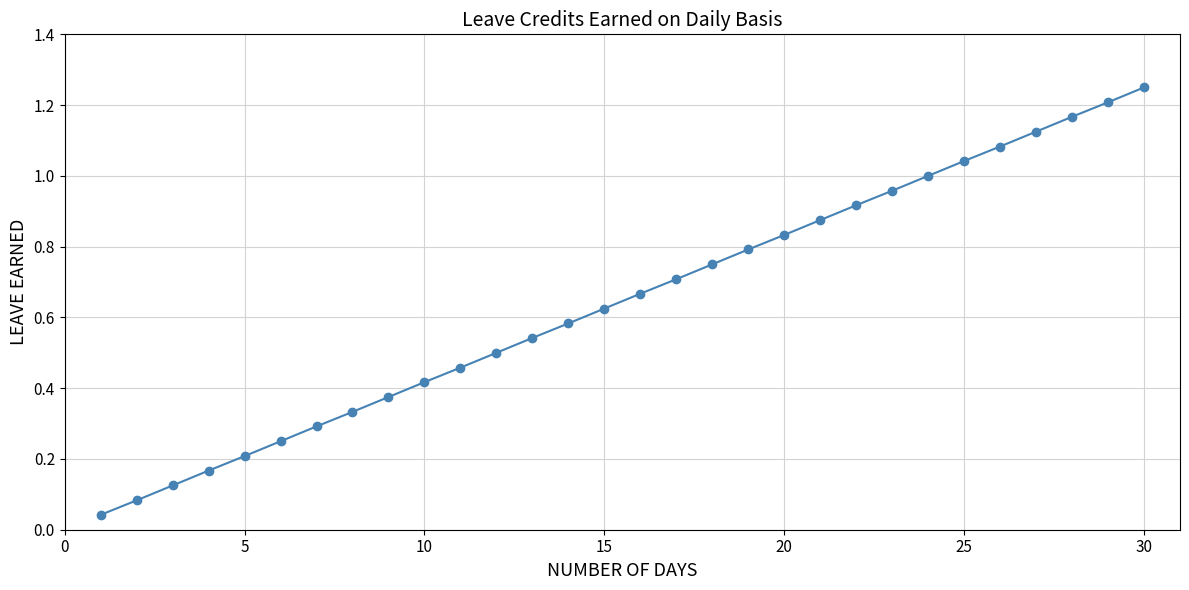

True or false: there are more than 0 points higher than both neighbors.

False